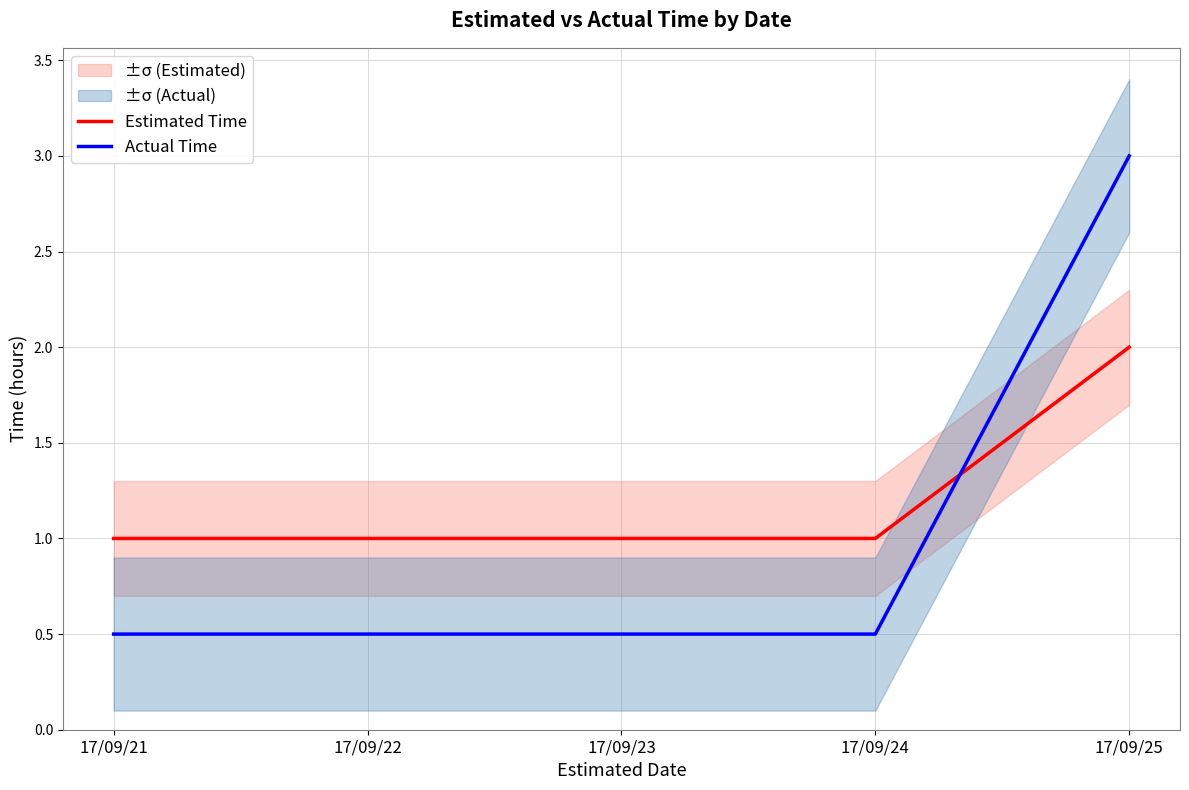

The value of Estimated Time at 17/09/21 is 1.4. True or false?

False